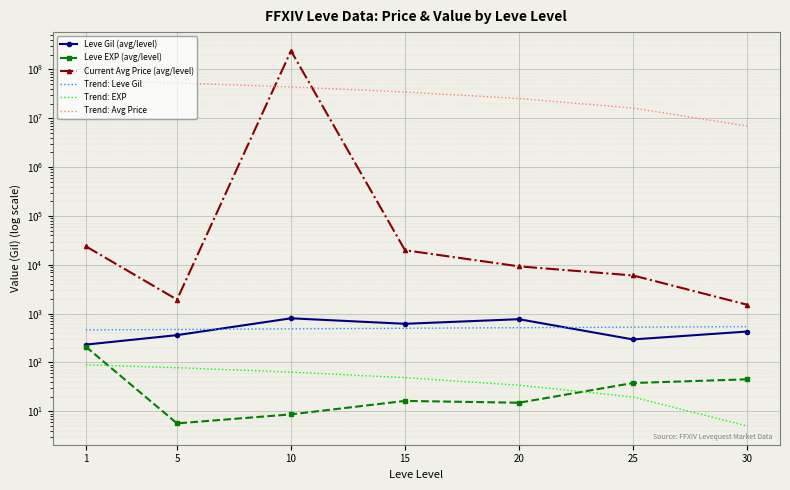

True or false: Trend: EXP has more than 0 interior local peaks.

False